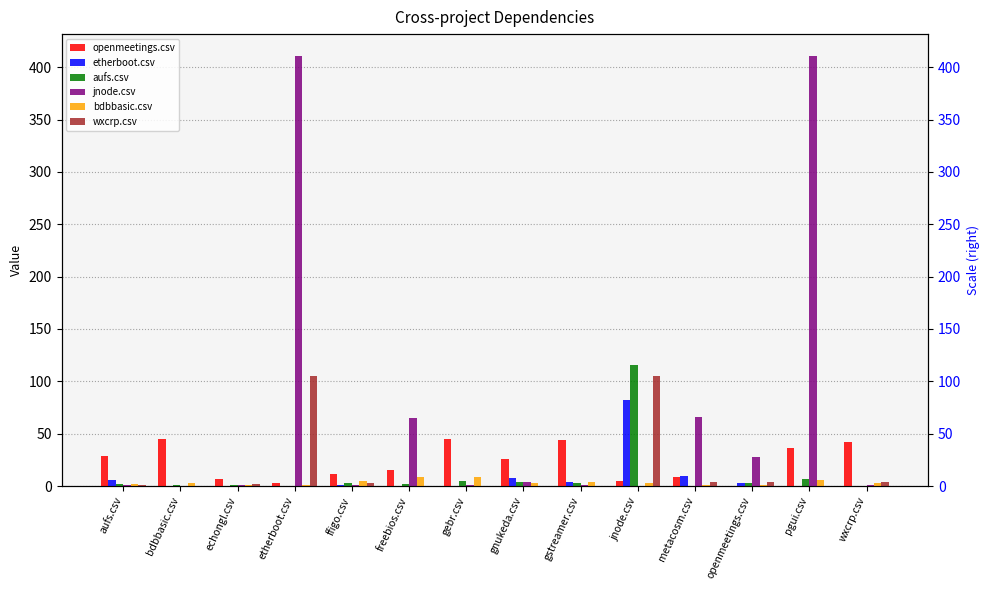

Does the chart contain any negative values?

No